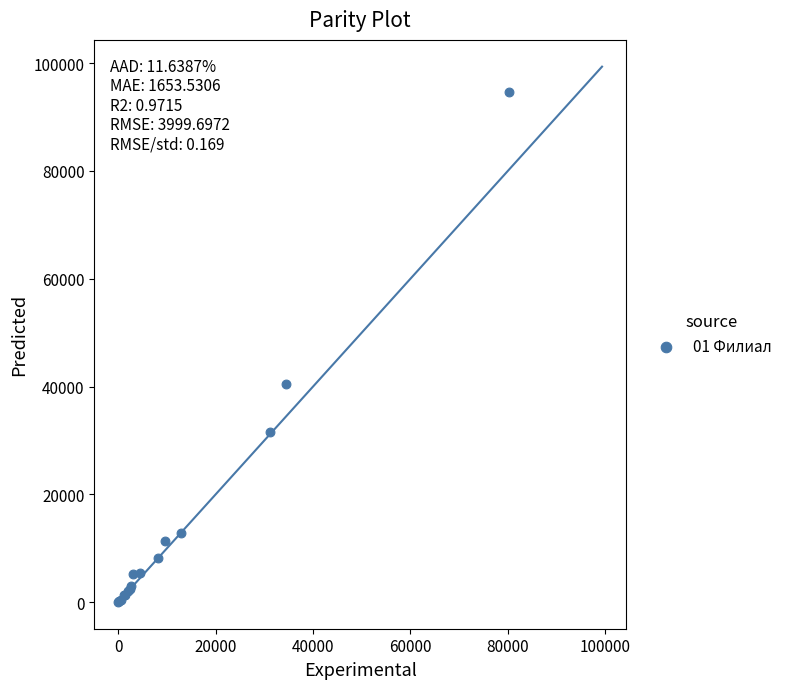

What Y value in the scatter plot is closest to 47334?

40539.8